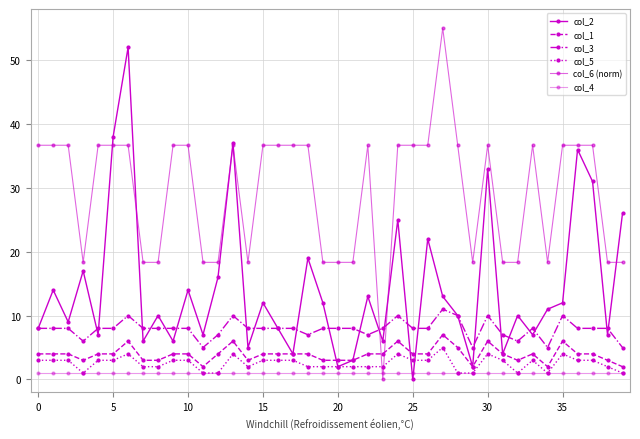

Which series has the largest total across all categories?

col_6 (norm)